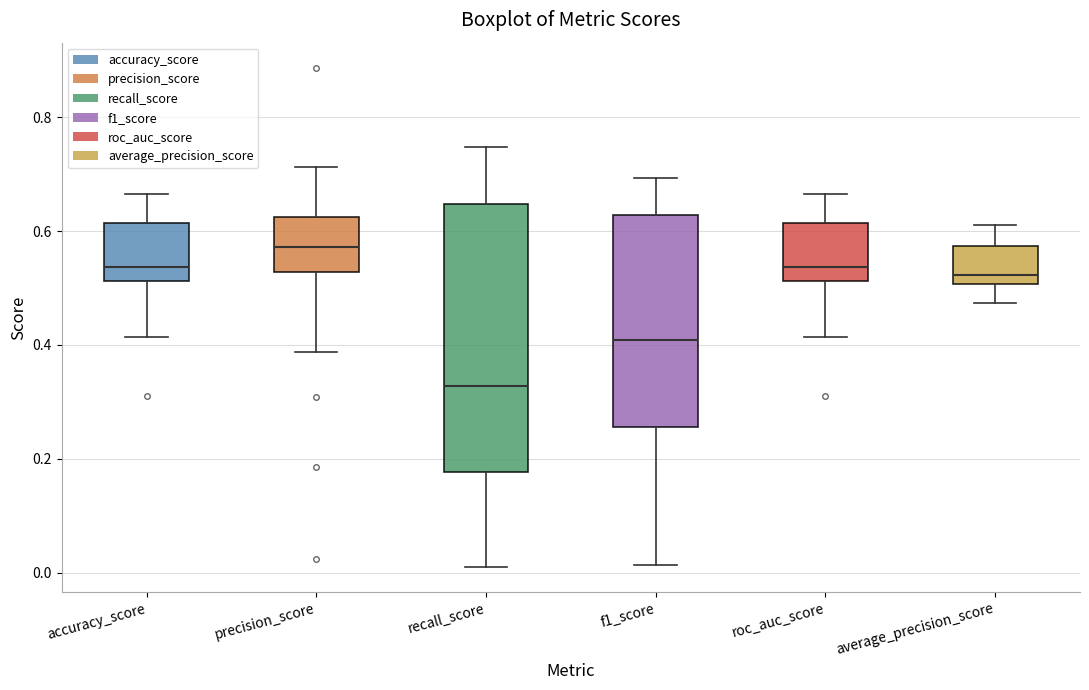

Reading left to right, read every box against the y-axis: the position of its median line, the range the box covers, and the ends of its whiskers. The values are not printed on the chart, so give them approximately, as read against the axis.

accuracy_score: median 0.54, box 0.52 to 0.62, whiskers 0.42 to 0.66
precision_score: median 0.58, box 0.52 to 0.62, whiskers 0.38 to 0.72
recall_score: median 0.32, box 0.18 to 0.64, whiskers 0.00 to 0.74
f1_score: median 0.40, box 0.26 to 0.62, whiskers 0.02 to 0.70
roc_auc_score: median 0.54, box 0.52 to 0.62, whiskers 0.42 to 0.66
average_precision_score: median 0.52, box 0.50 to 0.58, whiskers 0.48 to 0.62